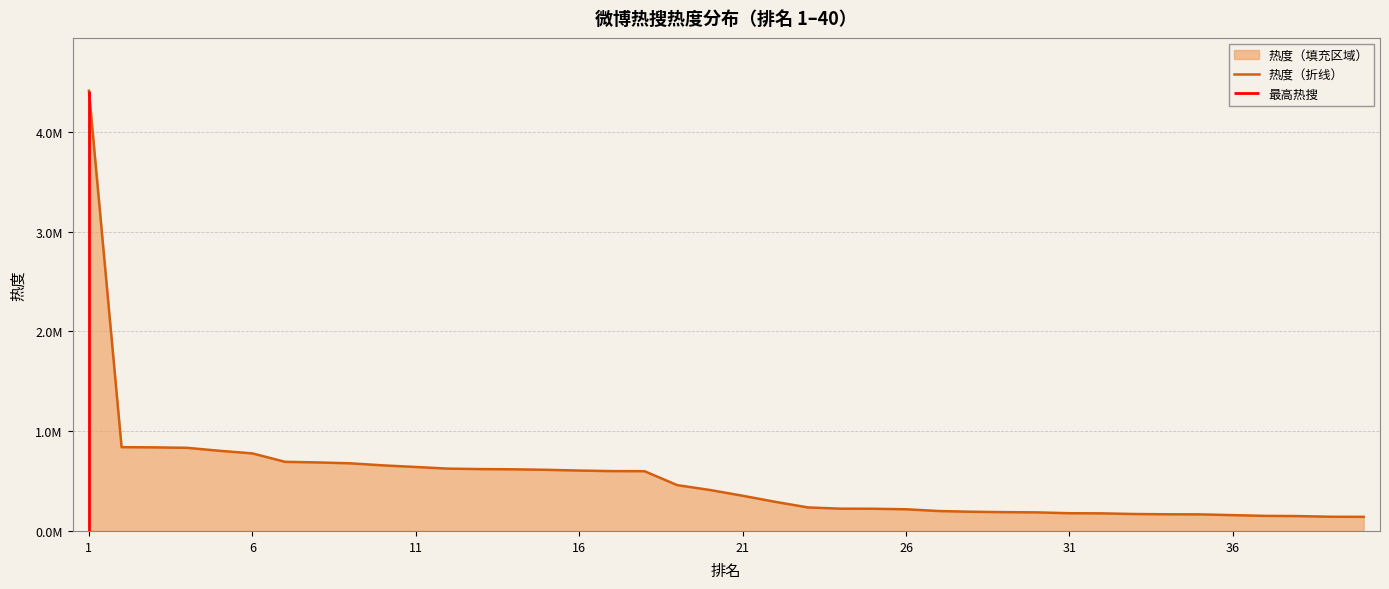

What is the value of the 31st point from the left?

177441